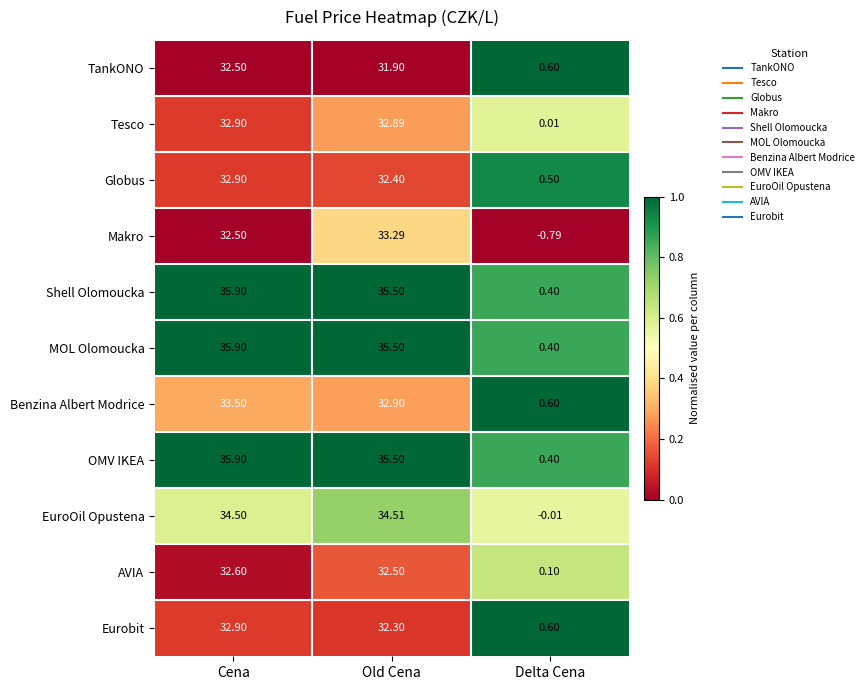

Is the value of Tesco at Cena greater than the value of OMV IKEA at Old Cena?

No